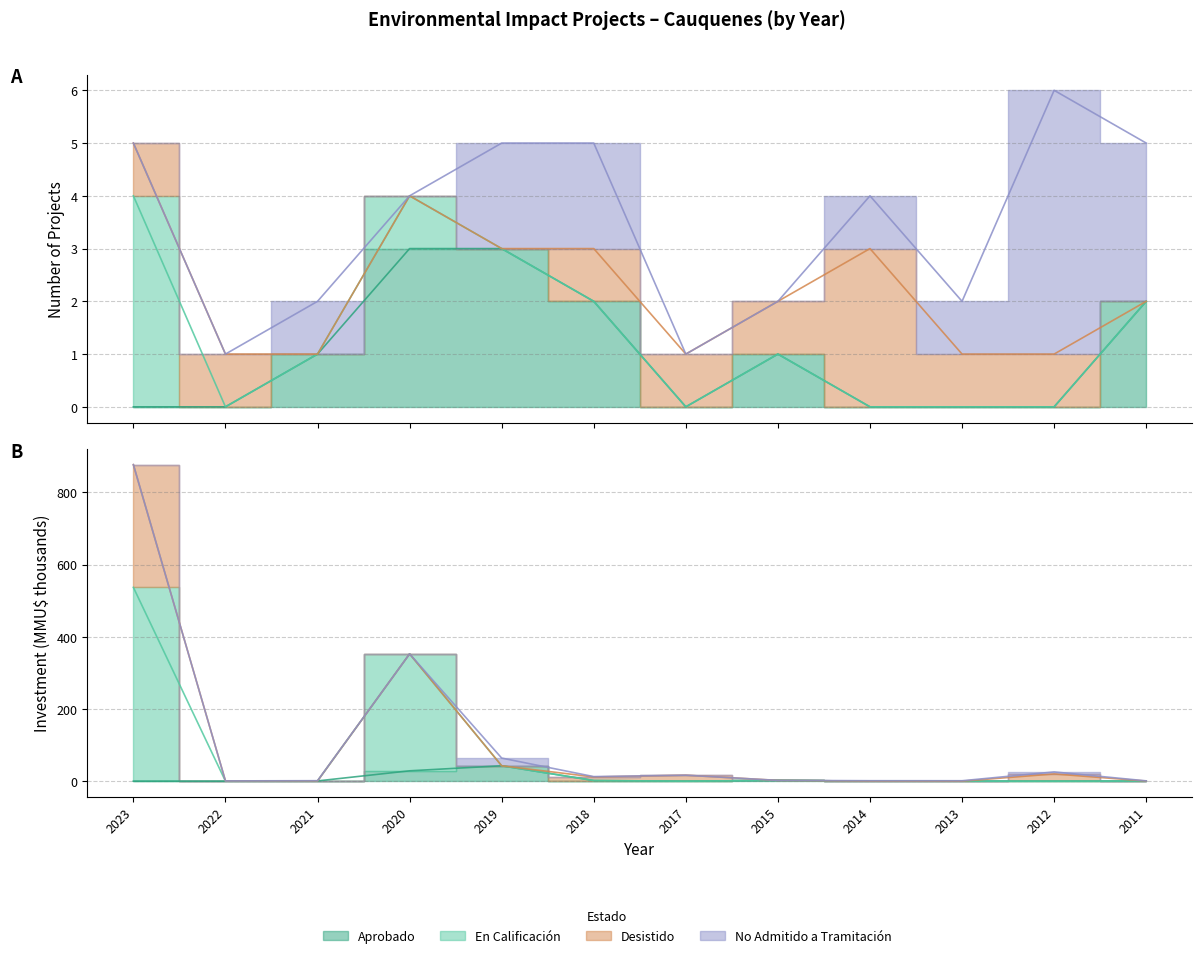

What is the spread (max minus min) of values at 2022?

0.7